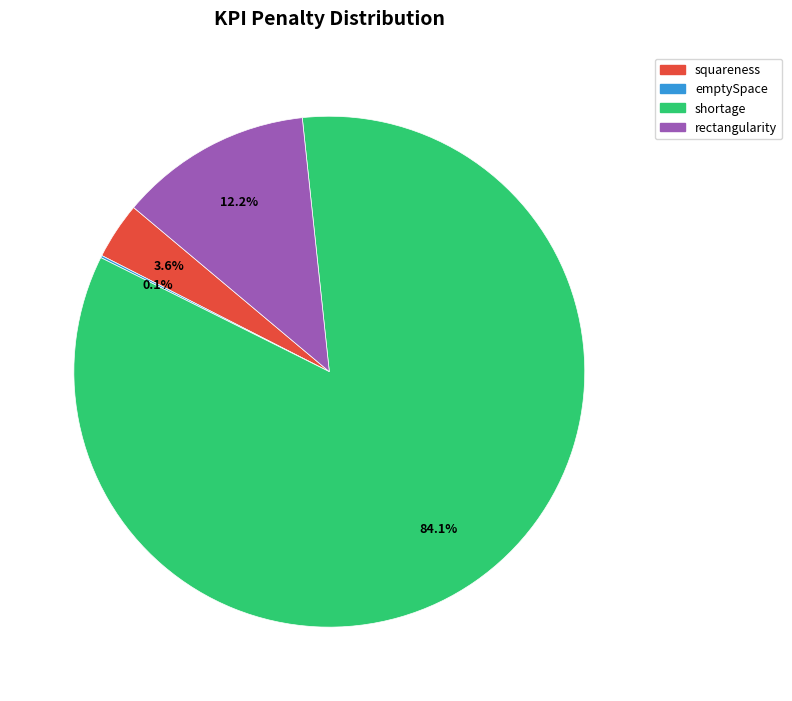

Is there a majority slice in this chart?

Yes